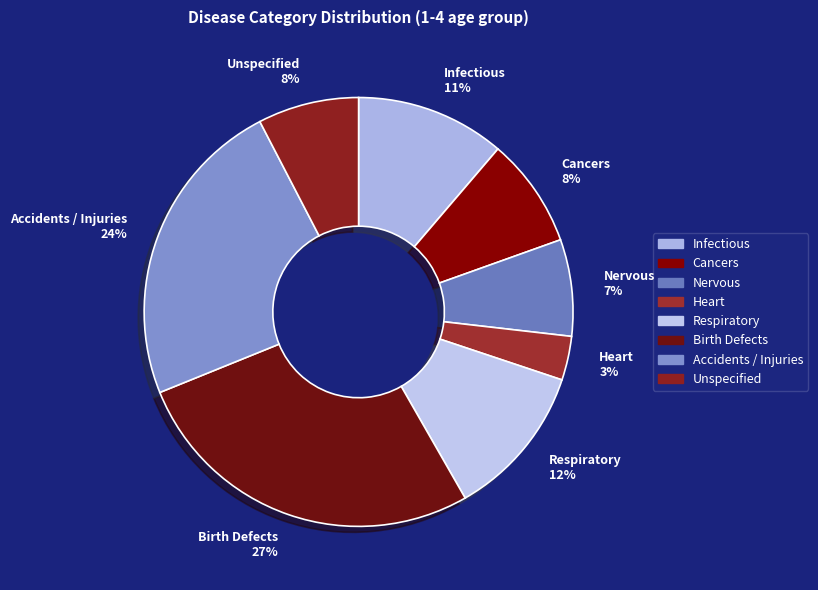

Is the sum of Accidents / Injuries and Infectious greater than half?

No